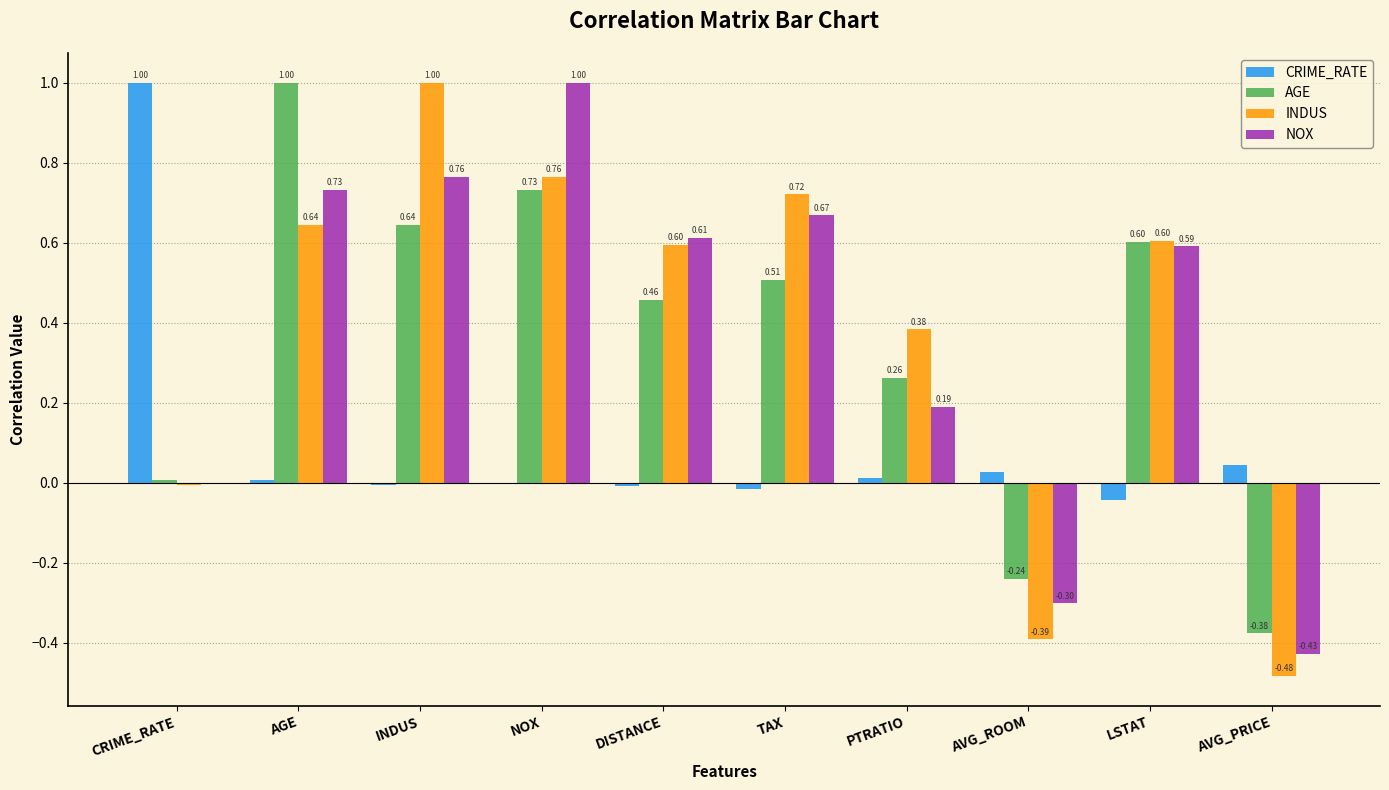

At which label is AGE closest to 0?

CRIME_RATE